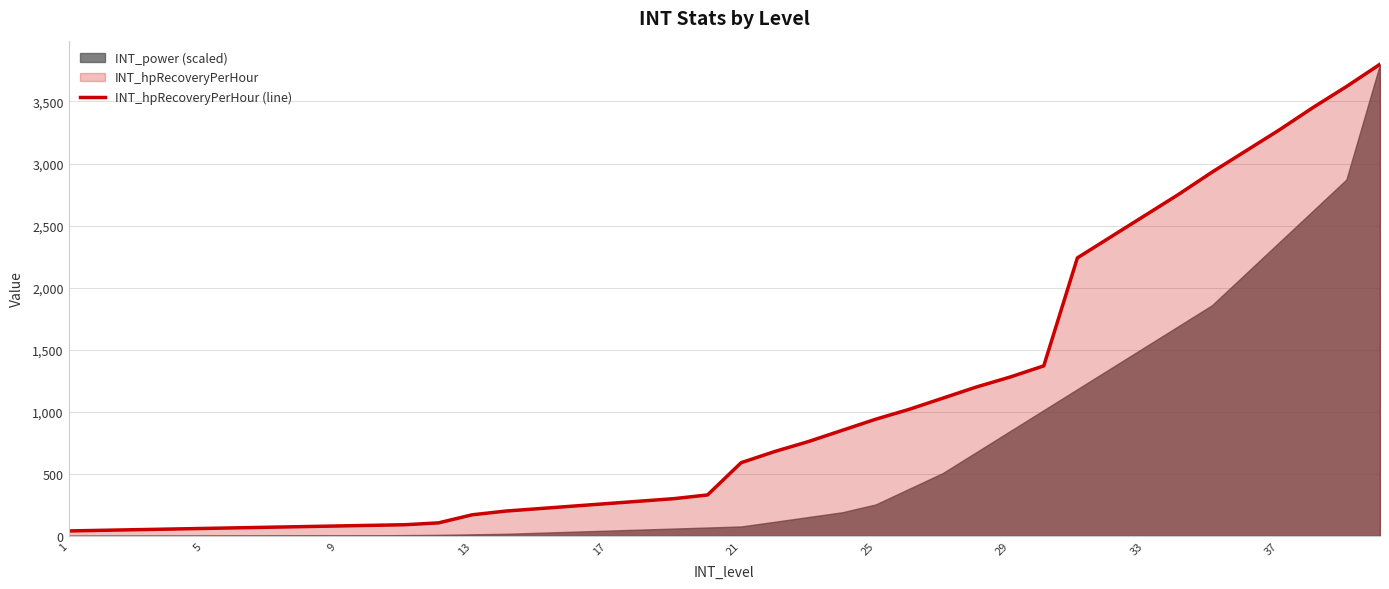

What is the maximum value for INT_hpRecoveryPerHour (line)?

3800